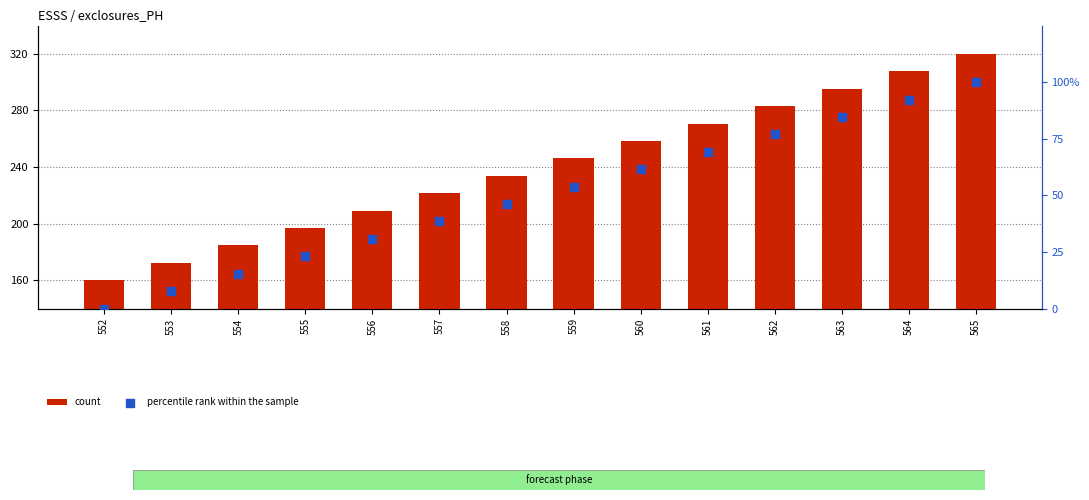

At which category is the sum across all series the highest?

565